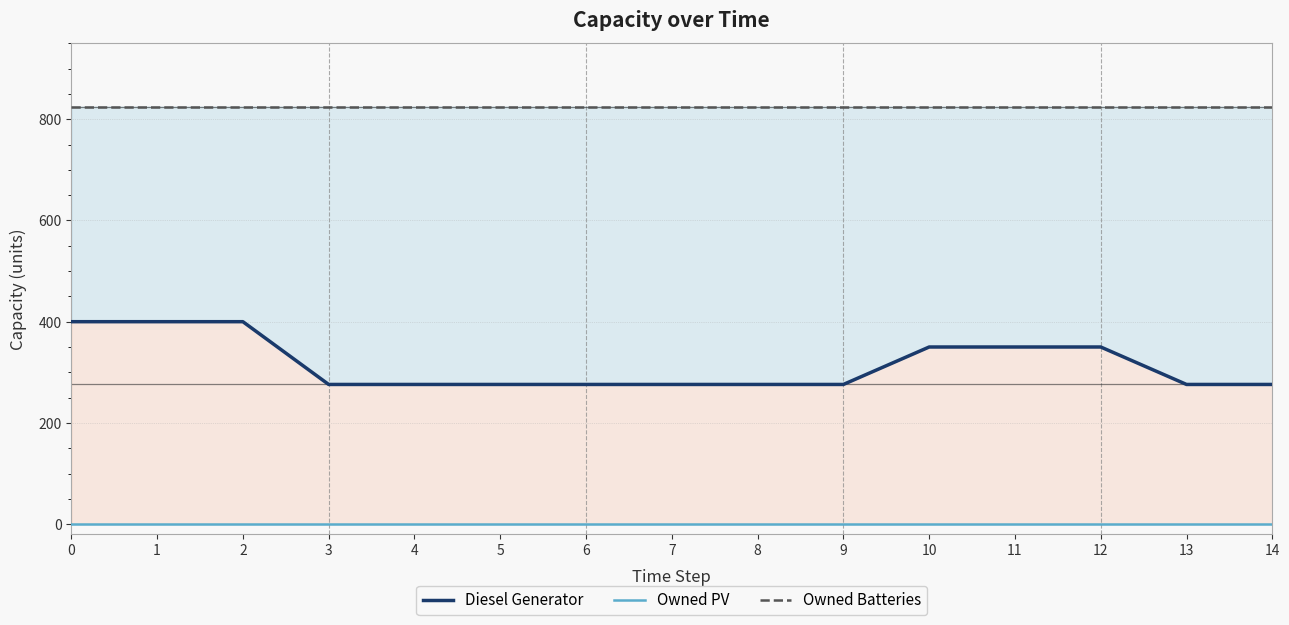

Reading left to right, list all the values displayed in this chart.

Diesel Generator: 400	400	400	276	276	276	276	276	276	276	350	350	350	276	276
Owned PV: 0	0	0	0	0	0	0	0	0	0	0	0	0	0	0
Owned Batteries: 825	825	825	825	825	825	825	825	825	825	825	825	825	825	825